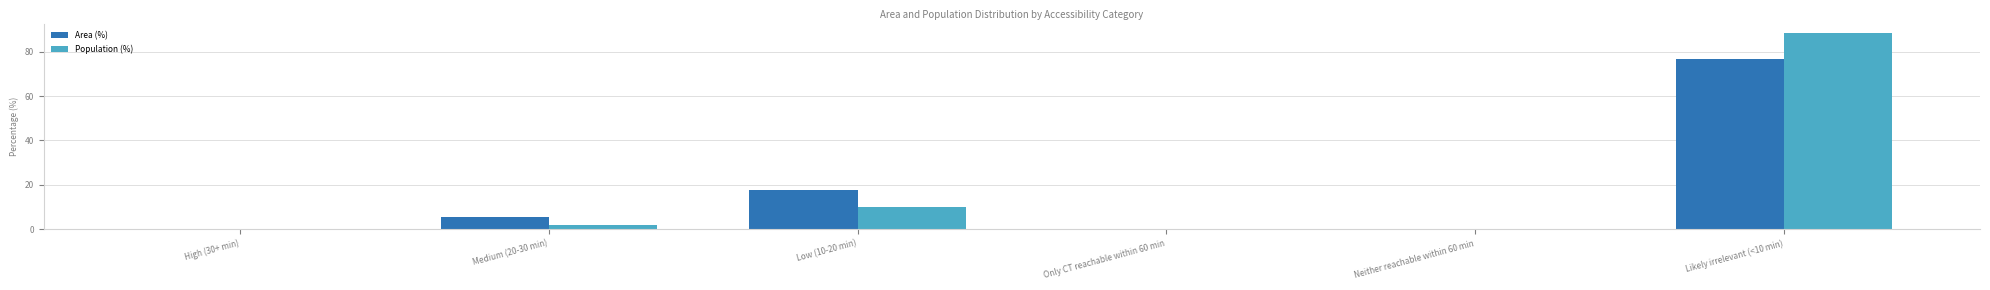

What is the total value across all series at Likely irrelevant (<10 min)?

164.9